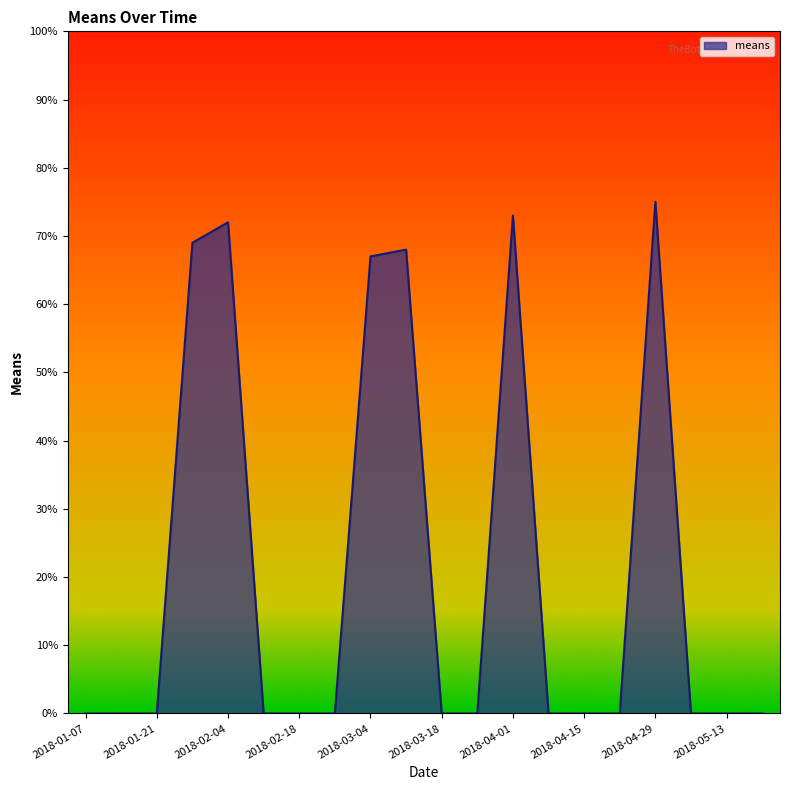

True or false: there are more than 2 points higher than both neighbors.

True